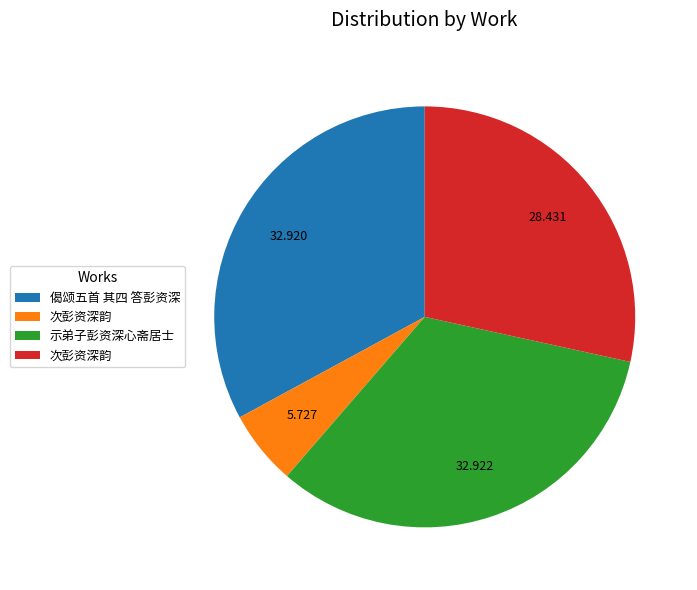

Is there a majority slice in this chart?

No